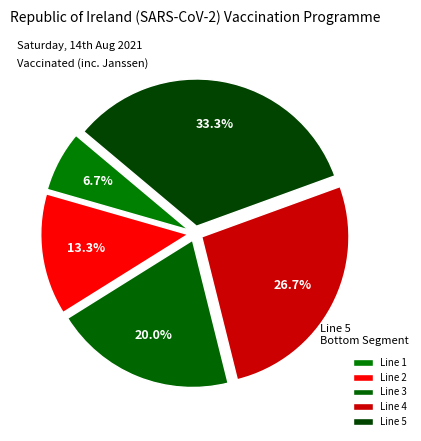

What portion of the pie excludes Line 4?

73.3%